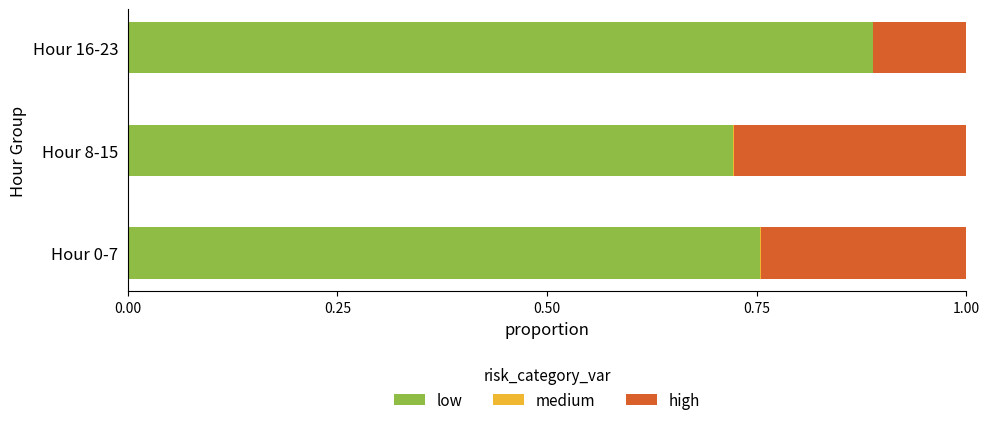

What is the sum of all low values?

2.4